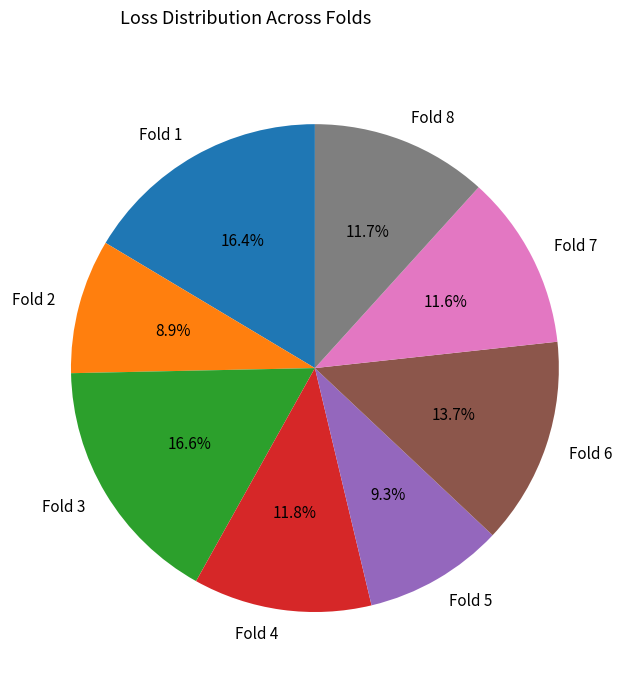

Is there a majority slice in this chart?

No